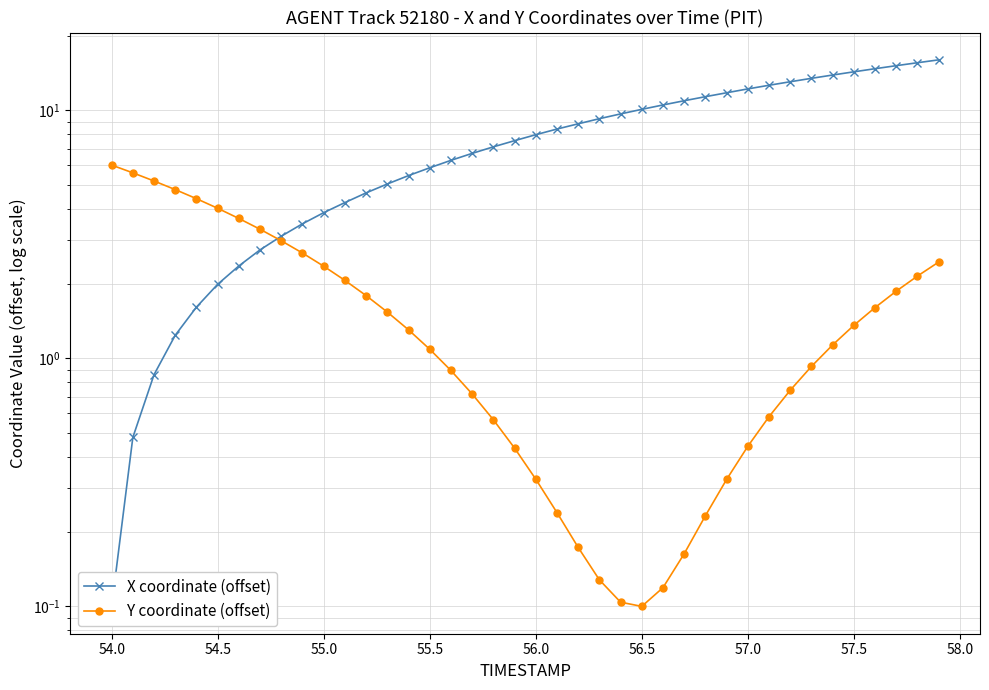

What is the maximum value for Y coordinate (offset)?

6.0